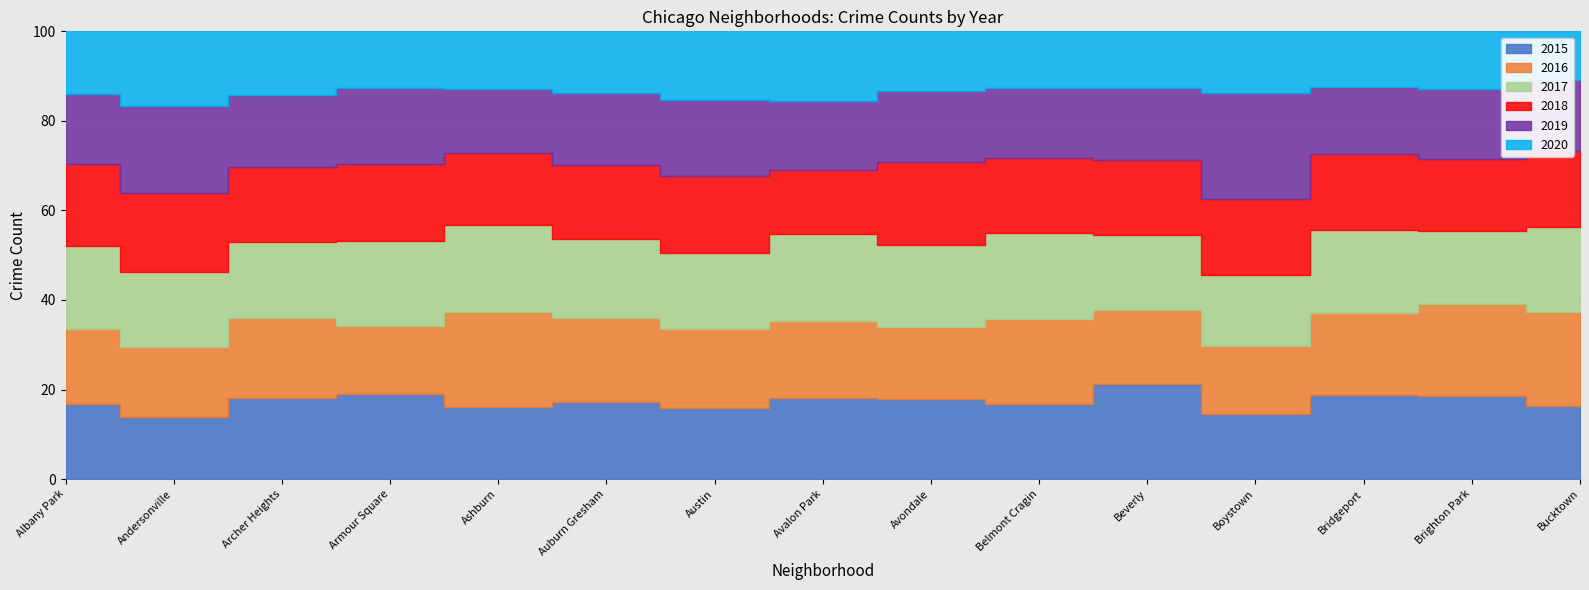

Is it true that 2018 equals 30 at Andersonville?

False